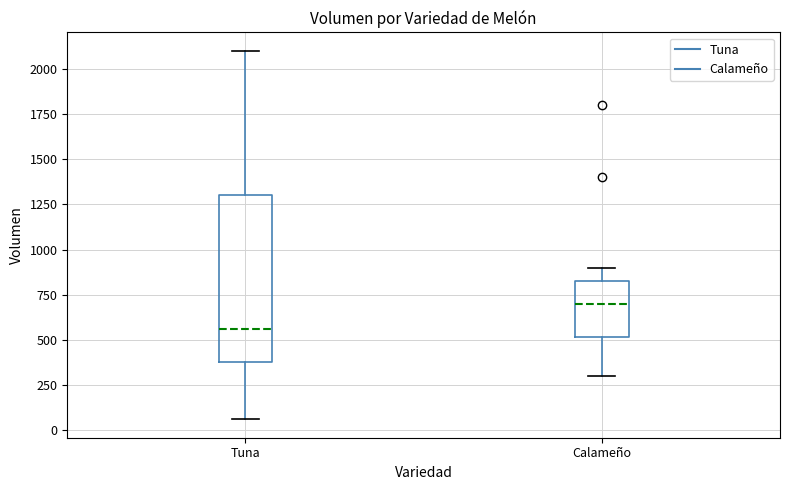

Reading left to right, transcribe this box plot: for each box, give where its median line is, the range the box spans, and where its two whiskers end, as read against the y-axis. The values are not printed on the chart, so give them approximately, as read against the axis.

Tuna: median 550, box 400 to 1300, whiskers 50 to 2100
Calameño: median 700, box 500 to 850, whiskers 300 to 900